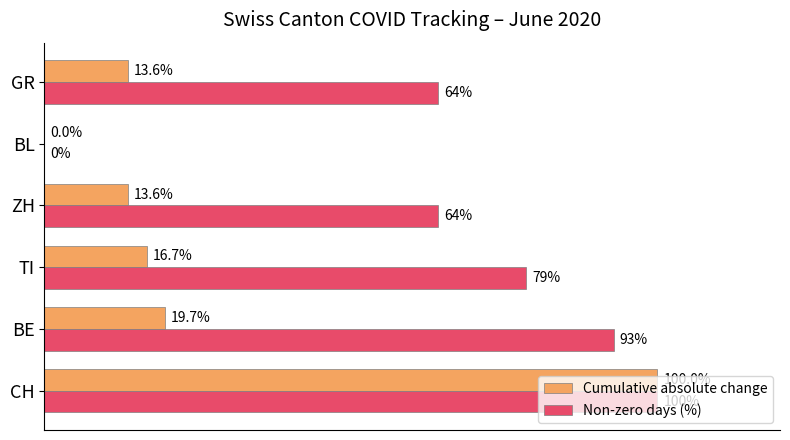

At which label is Cumulative absolute change closest to 50?

BE